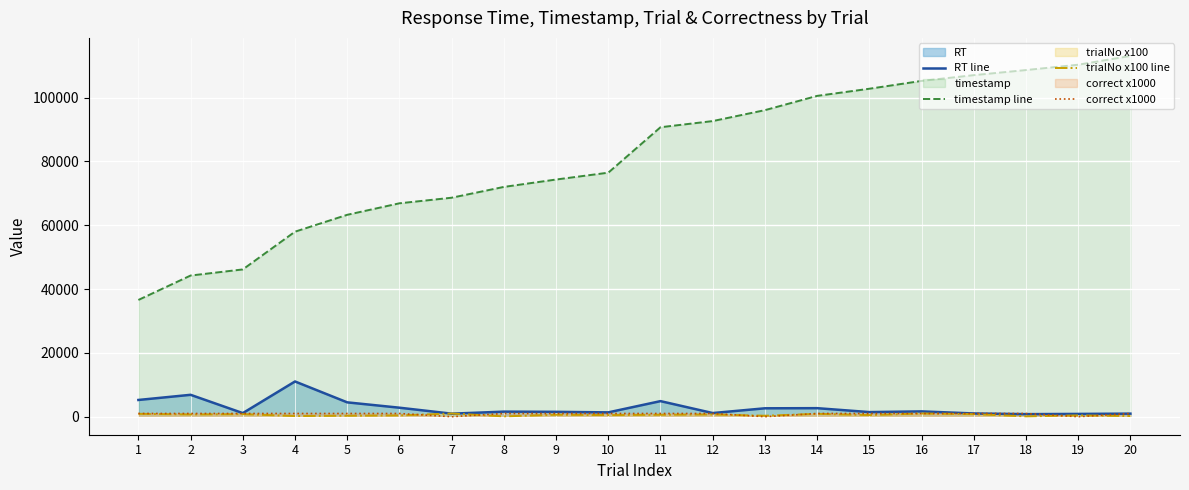

Reading left to right, transcribe all the data shown in this chart.

RT line: 1=5237	2=6856	3=1120	4=11036	5=4490	6=2815	7=946	8=1582	9=1519	10=1351	11=4875	12=1138	13=2629	14=2668	15=1440	16=1659	17=1012	18=797	19=864	20=955
timestamp line: 1=36587	2=44241	3=46154	4=57986	5=63274	6=66881	7=68629	8=72016	9=74332	10=76479	11=90720	12=92651	13=96075	14=100547	15=102785	16=105238	17=107040	18=108642	19=110310	20=113069
trialNo x100 line: 1=900	2=700	3=800	4=200	5=300	6=400	7=1000	8=100	9=600	10=500	11=600	12=700	13=300	14=900	15=500	16=1000	17=800	18=100	19=400	20=200
correct x1000: 1=1000	2=1000	3=1000	4=1000	5=1000	6=1000	7=0	8=1000	9=1000	10=1000	11=1000	12=1000	13=0	14=1000	15=1000	16=1000	17=1000	18=1000	19=0	20=1000